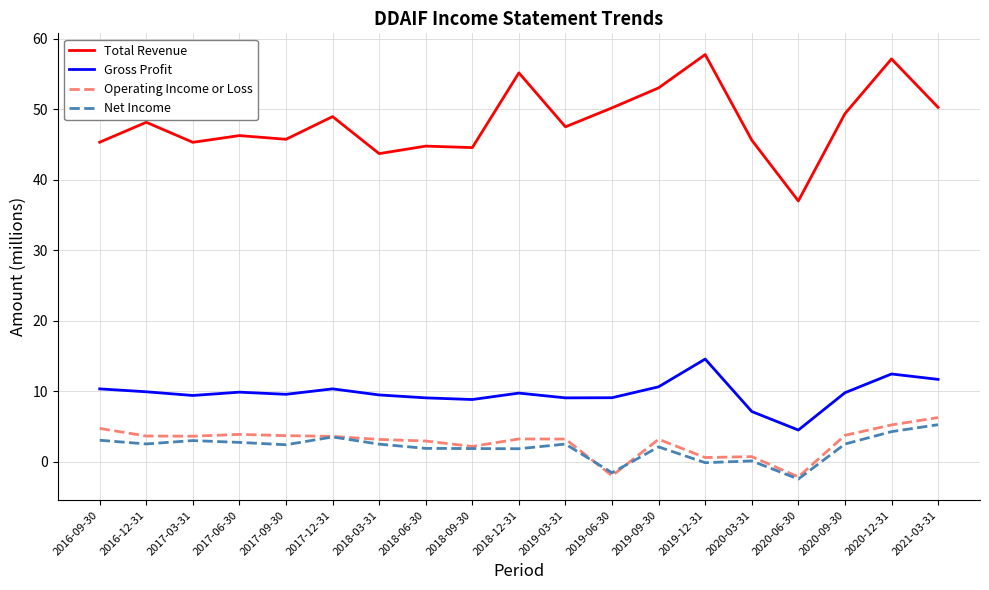

Is the value of Total Revenue at 2017-03-31 greater than the value of Operating Income or Loss at 2019-03-31?

Yes